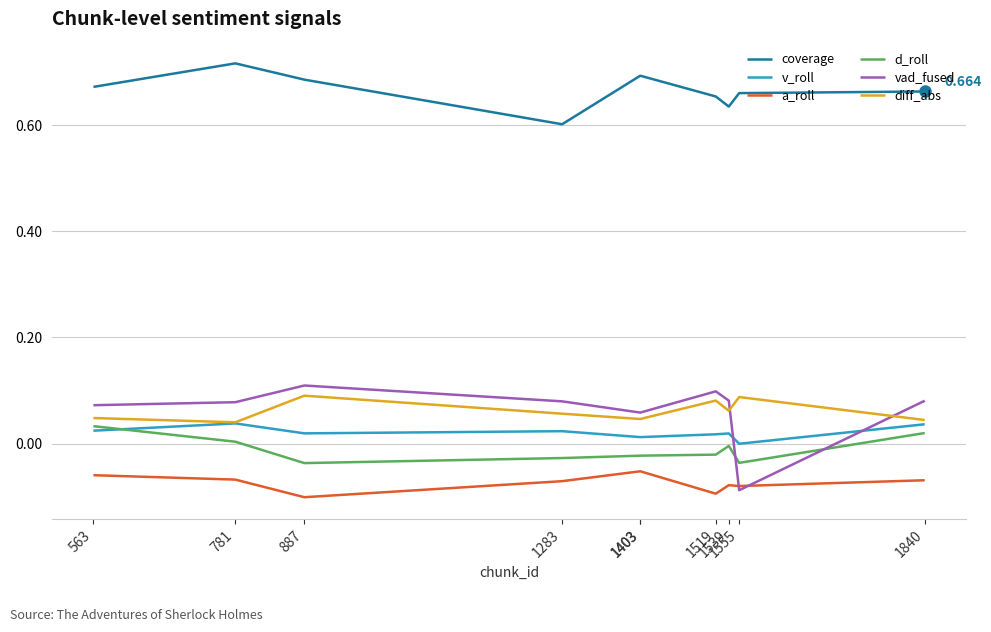

How many lines are shown in the chart?

6